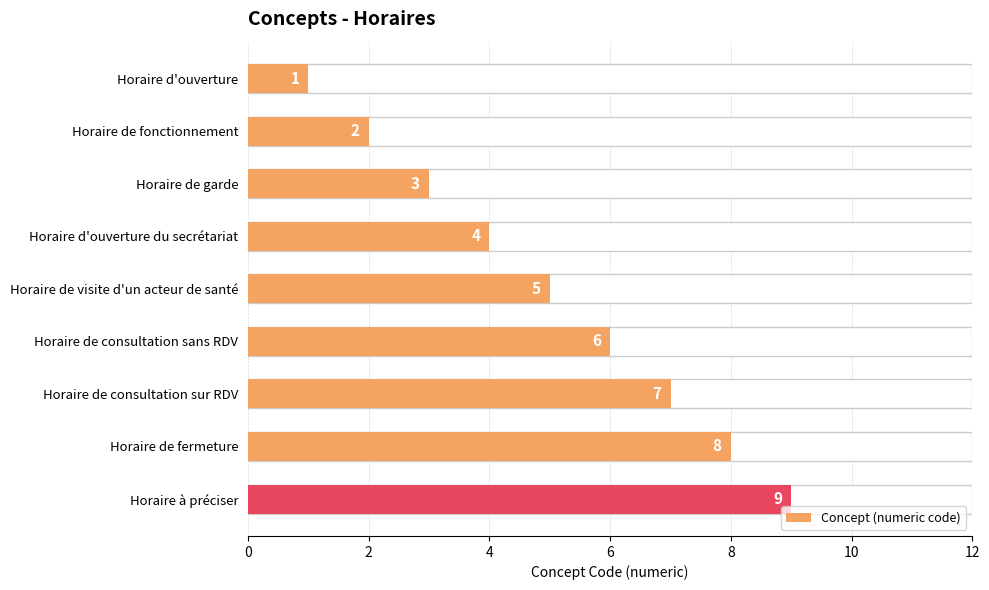

Reading right to left, transcribe all the data shown in this chart.

9	8	7	6	5	4	3	2	1